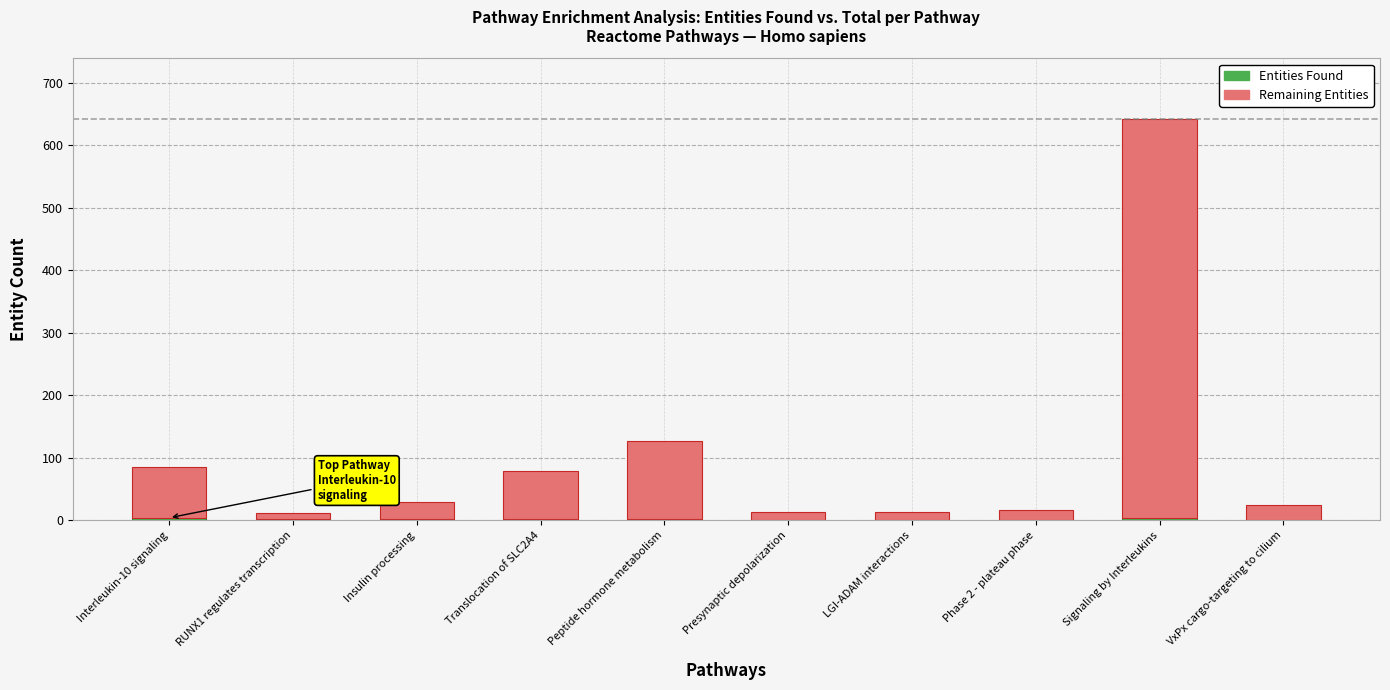

At which category is the sum across all series the highest?

Signaling by Interleukins